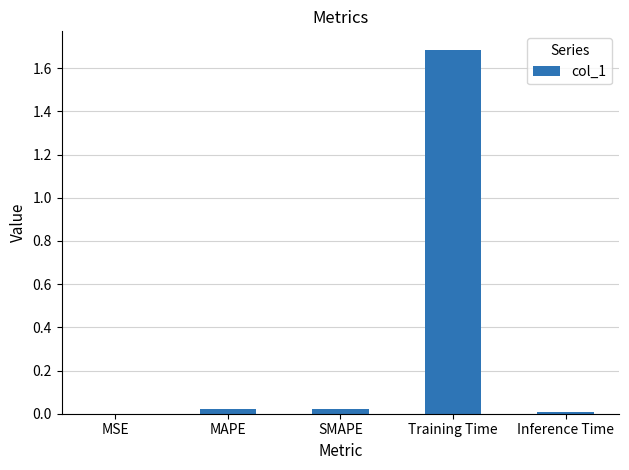

What is the sum of all values?

1.7